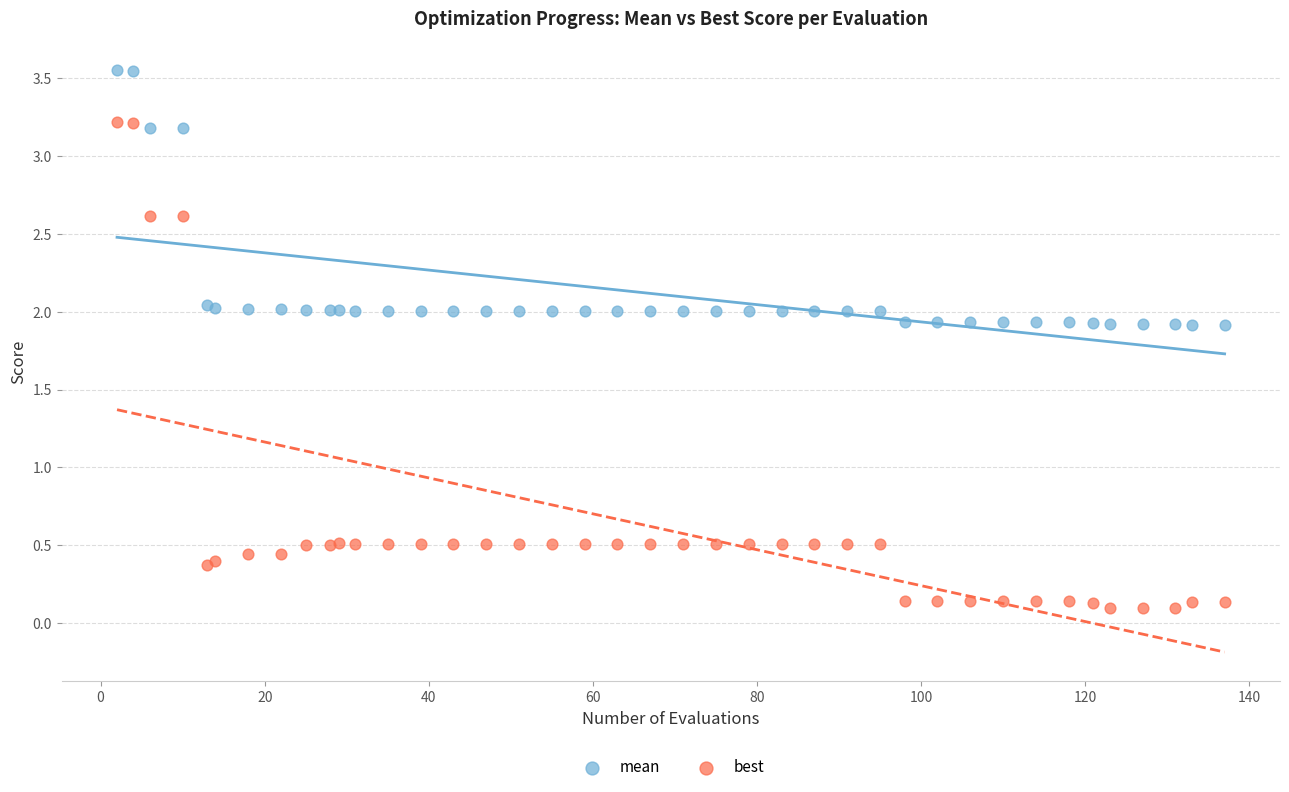

Which series has the widest spread of Y values?

best